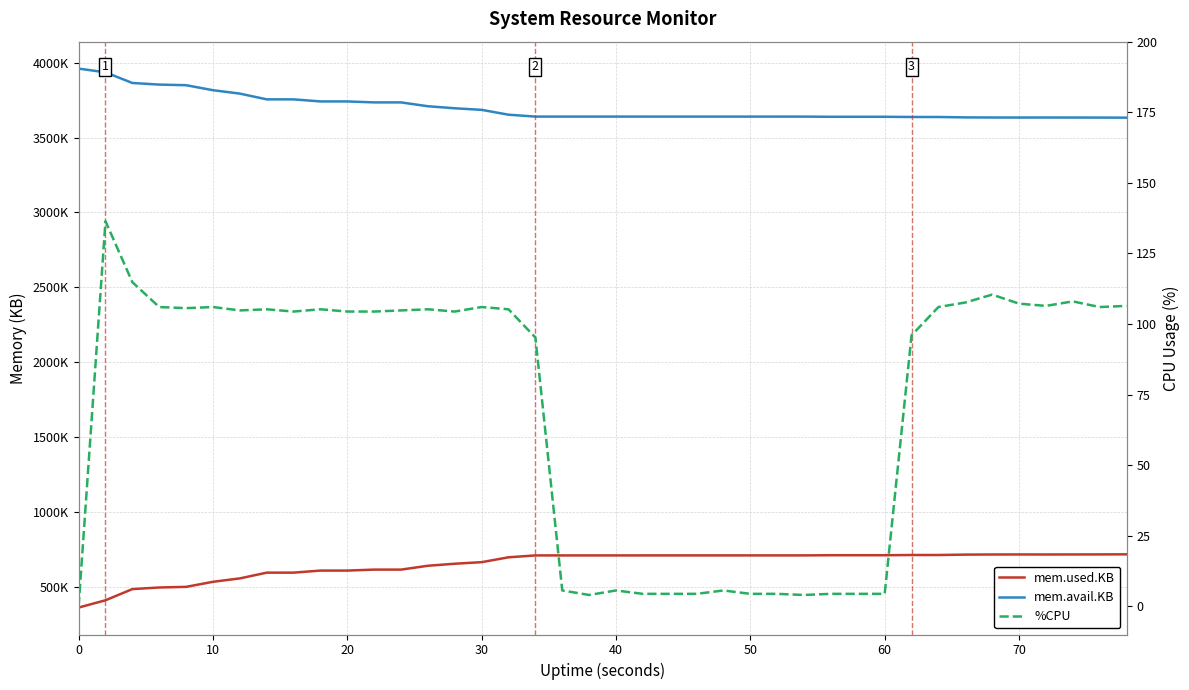

Does the chart have visible grid lines?

Yes